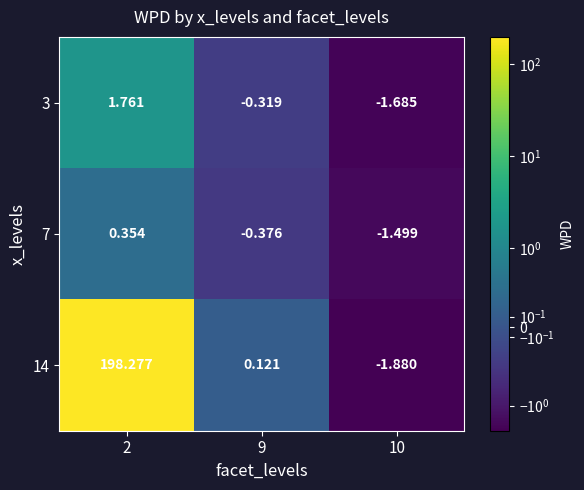

Is the value of 14 at 2 greater than the value of 3 at 9?

Yes